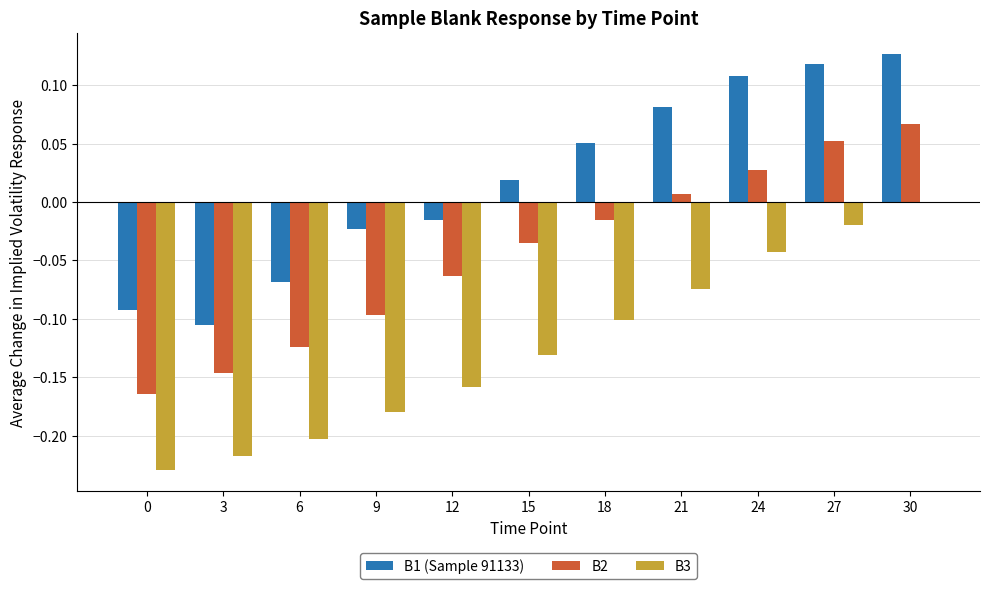

Between 9 and 21, which series saw the biggest shift?

B3